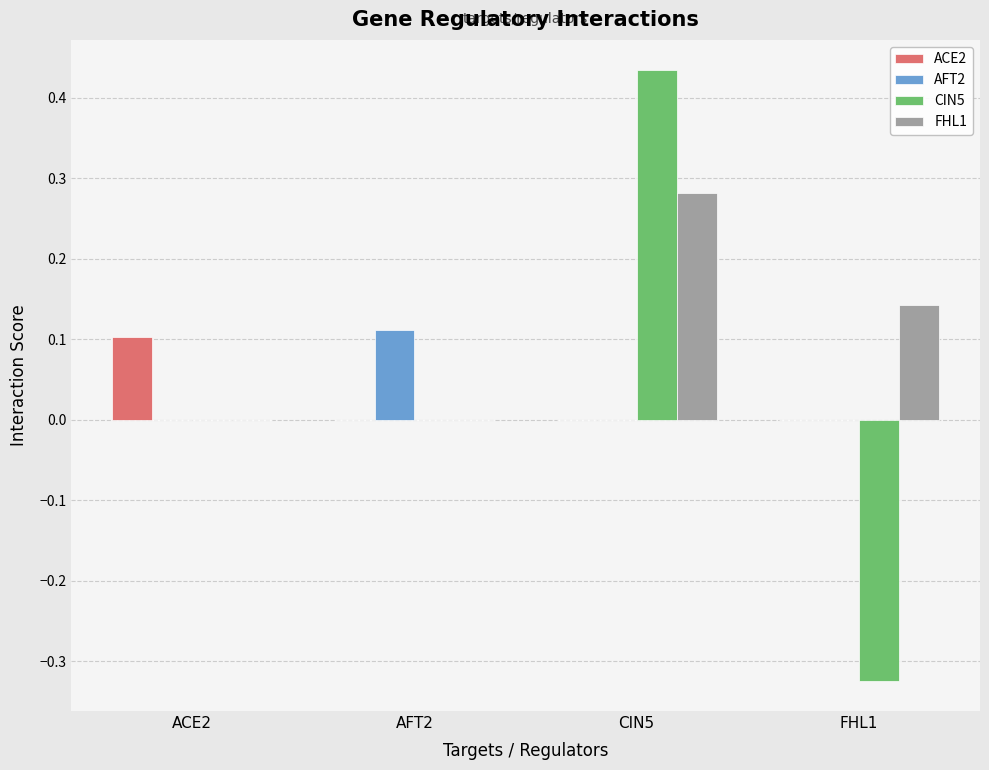

At which category is the sum across all series the highest?

CIN5